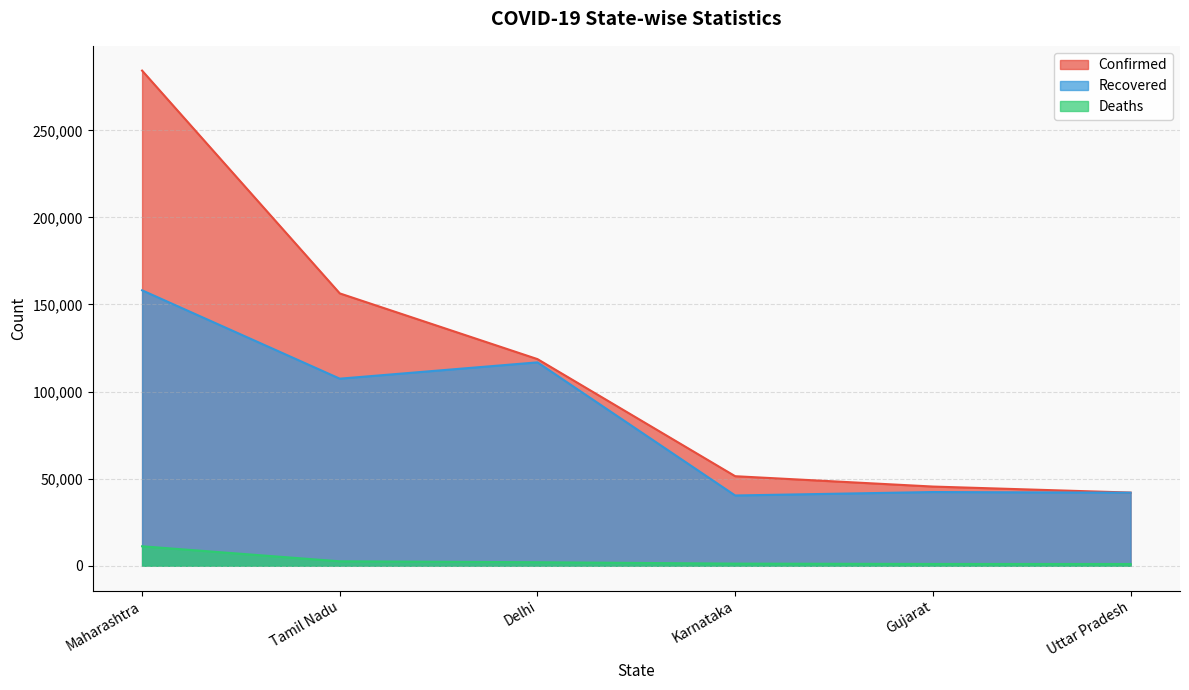

What is the difference between the maximum and minimum values in the Deaths series?

10172